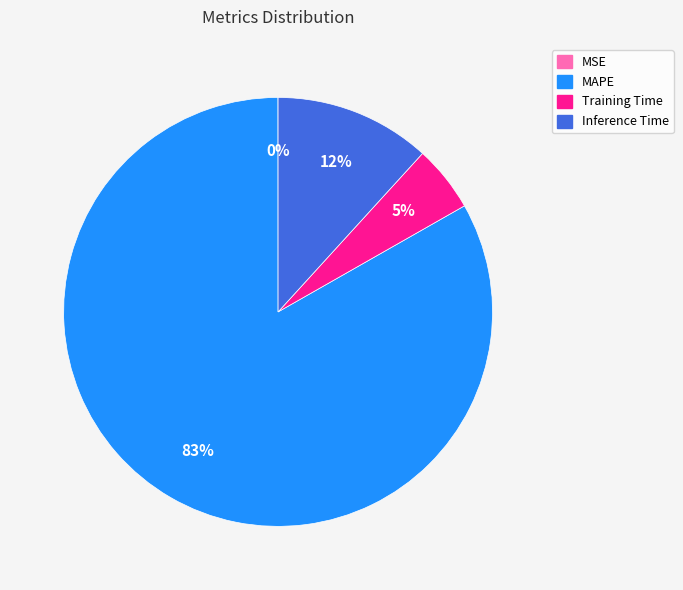

The Training Time slice represents 17% of the pie. True or false?

False